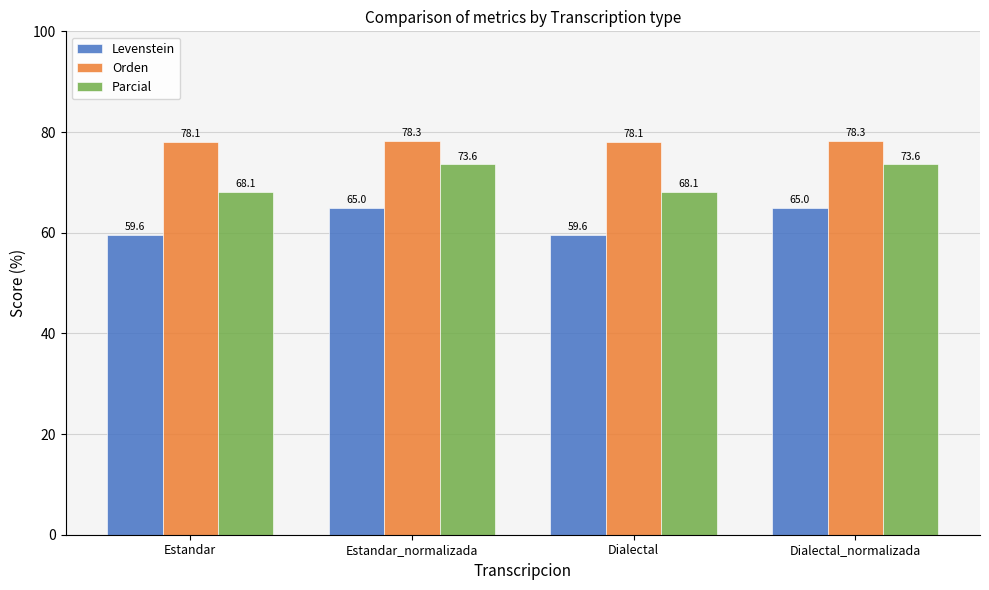

Reading left to right, what are all the values shown in this chart?

Levenstein: Estandar=59.6	Estandar_normalizada=65.0	Dialectal=59.6	Dialectal_normalizada=65.0
Orden: Estandar=78.1	Estandar_normalizada=78.3	Dialectal=78.1	Dialectal_normalizada=78.3
Parcial: Estandar=68.1	Estandar_normalizada=73.6	Dialectal=68.1	Dialectal_normalizada=73.6